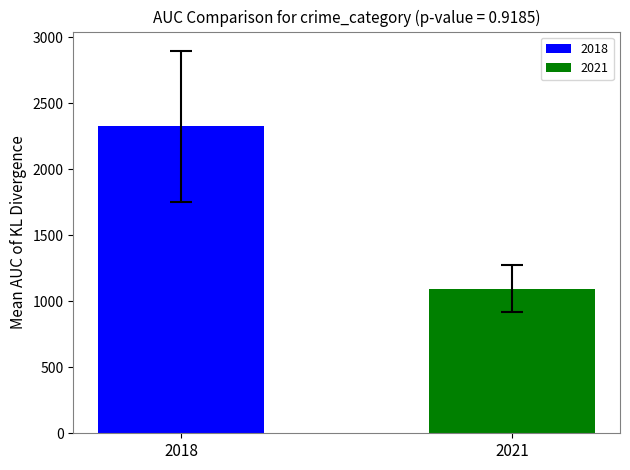

How many distinct data groups are displayed?

2